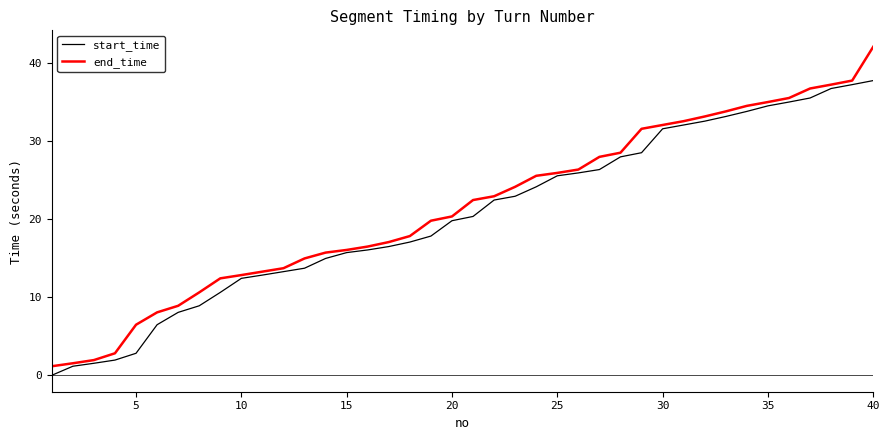

What is the highest value of the end_time series?

42.1